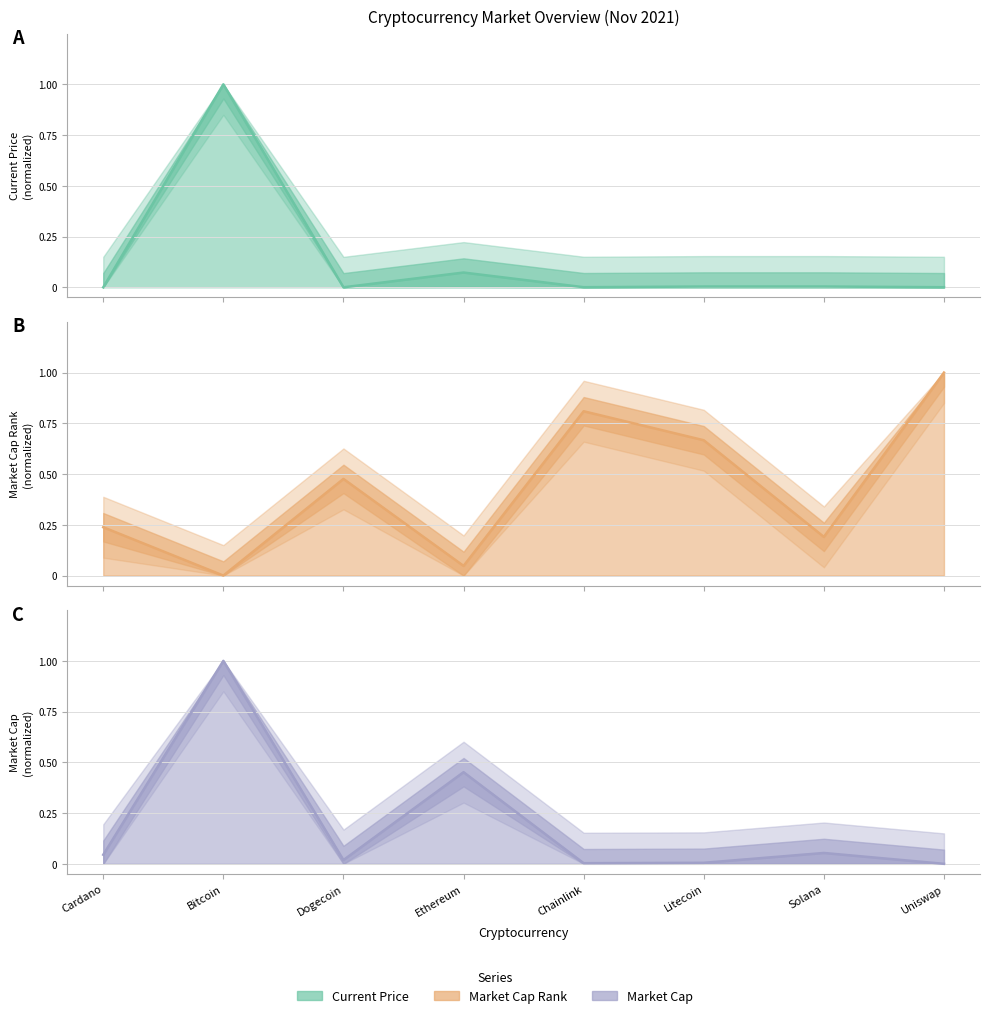

What are all the series names shown in the legend?

current_price (line), market_cap_rank (line), market_cap (line)